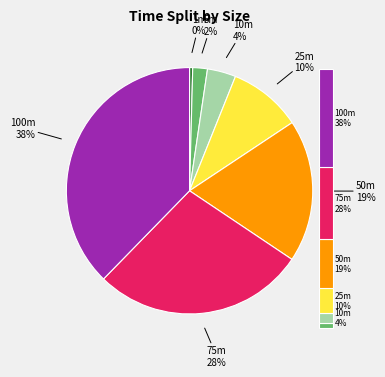

True or false: 75m accounts for 37% of the total.

False